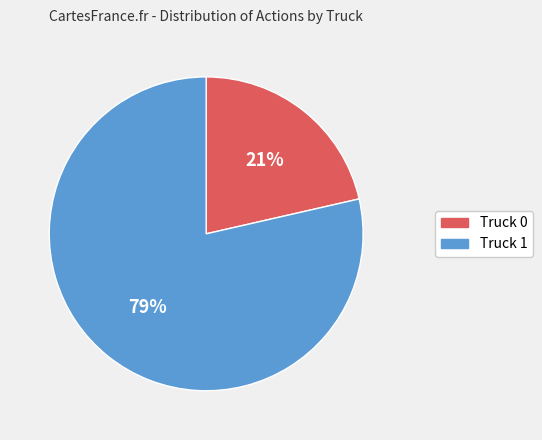

To the nearest percent, what percentage of the pie is Truck 0?

21%